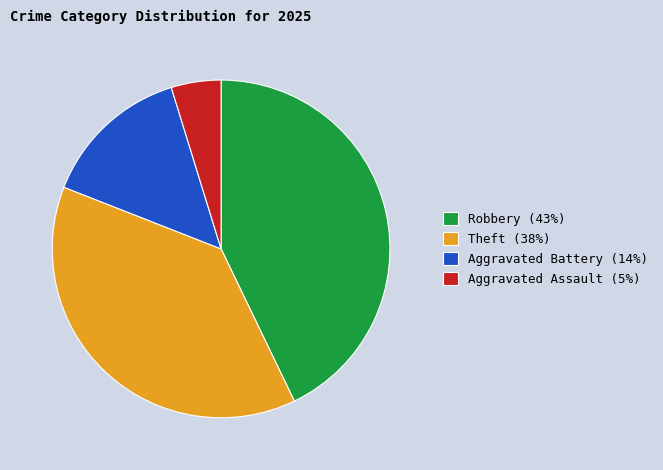

Is there a majority slice in this chart?

No